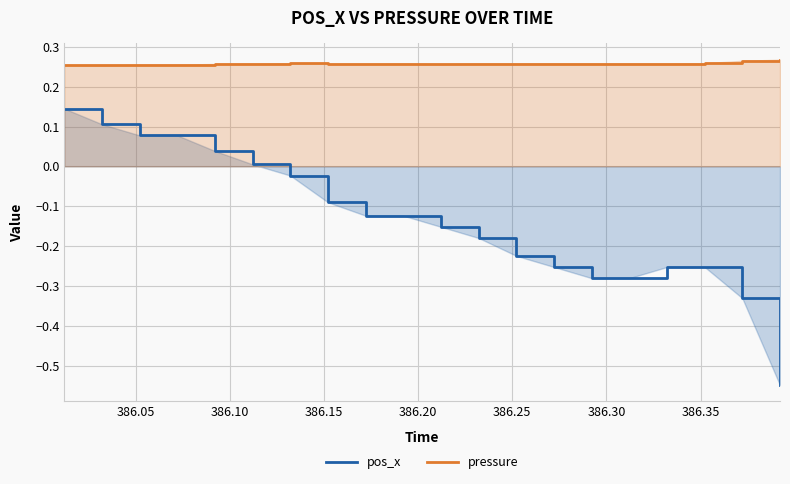

True or false: pos_x has more than 1 points higher than both neighbors.

False